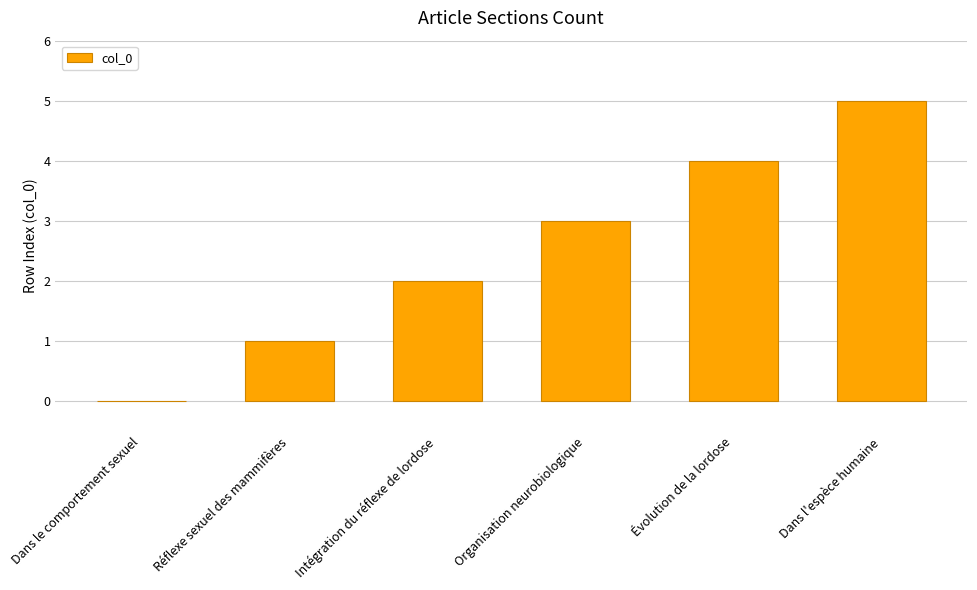

How many positive values are there?

5